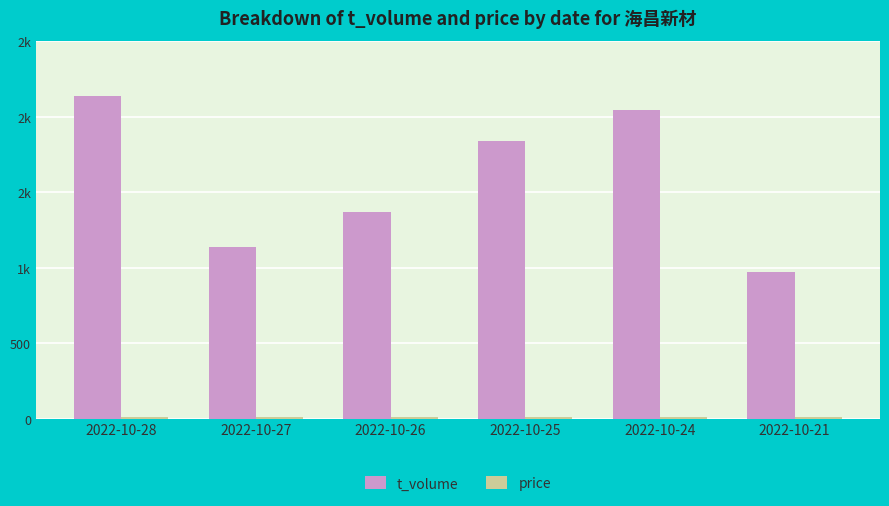

List the labels in order of t_volume value, smallest first.

2022-10-21, 2022-10-27, 2022-10-26, 2022-10-25, 2022-10-24, 2022-10-28